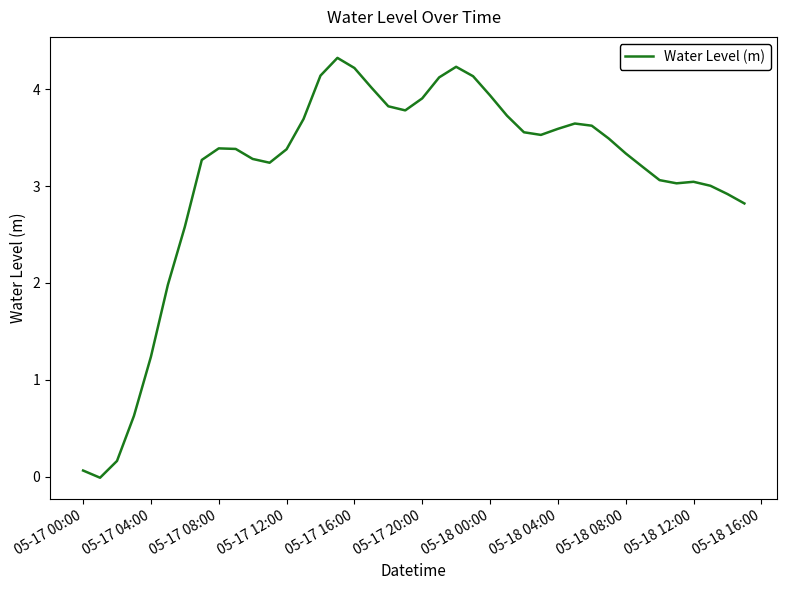

Is this an area chart (filled region under the line)?

No